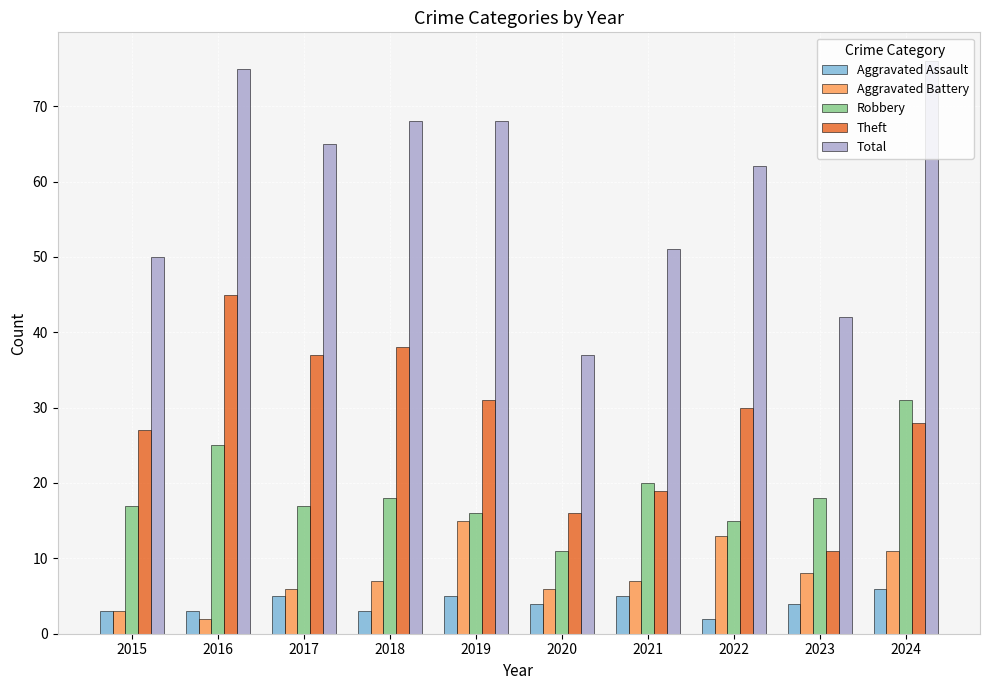

Is the value of Theft at 2020 greater than the value of Robbery at 2023?

No